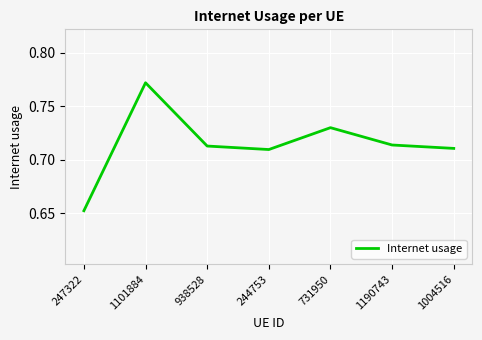

Which has a higher value, 1101884 or 1190743?

1101884